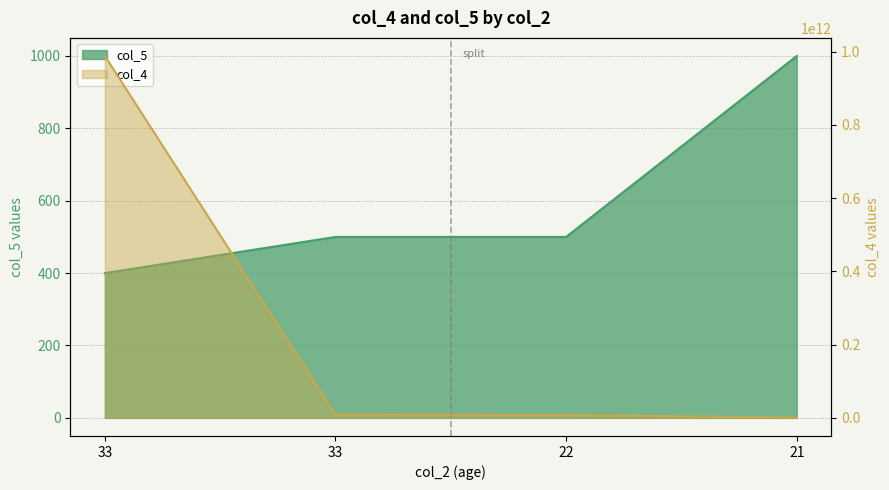

Where does the col_4 series first go above 8847757470?

33